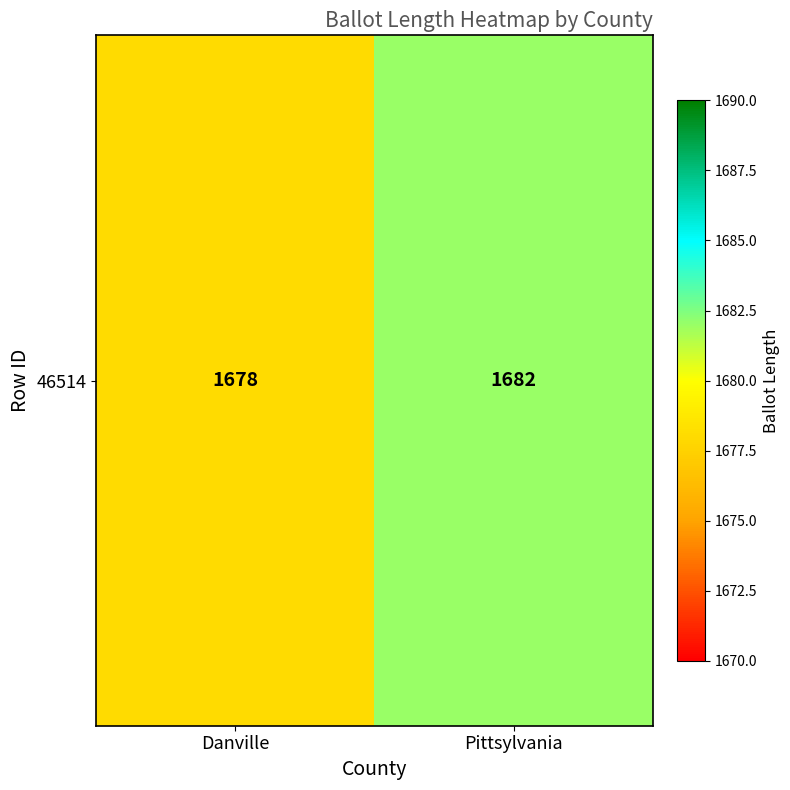

What is the difference between the values at Danville and Pittsylvania?

4